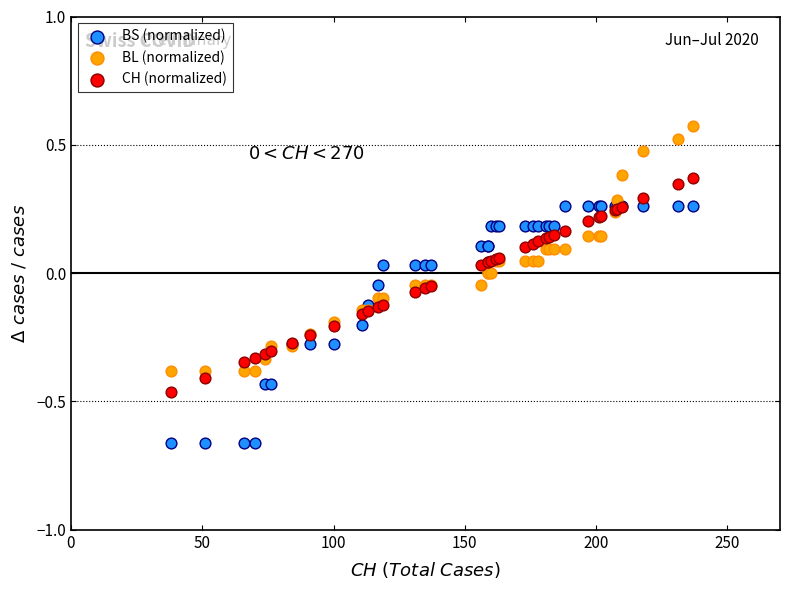

Which series contains the highest Y value?

BL (normalized)